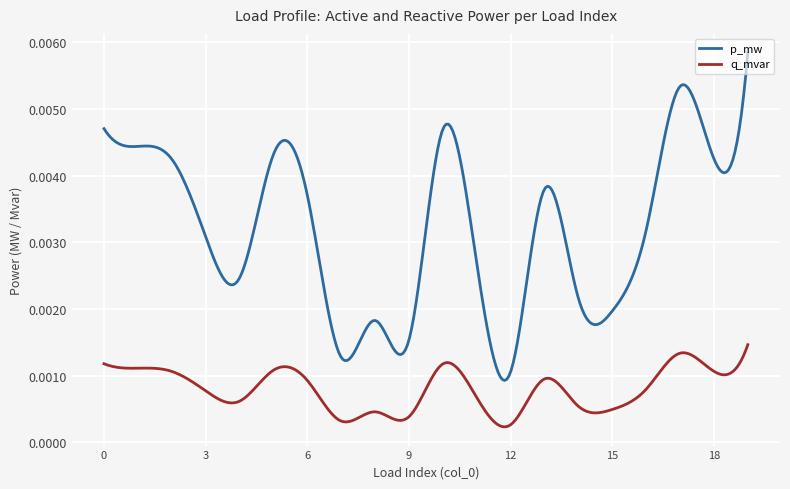

List the series in order of their overall mean, highest first.

p_mw, q_mvar